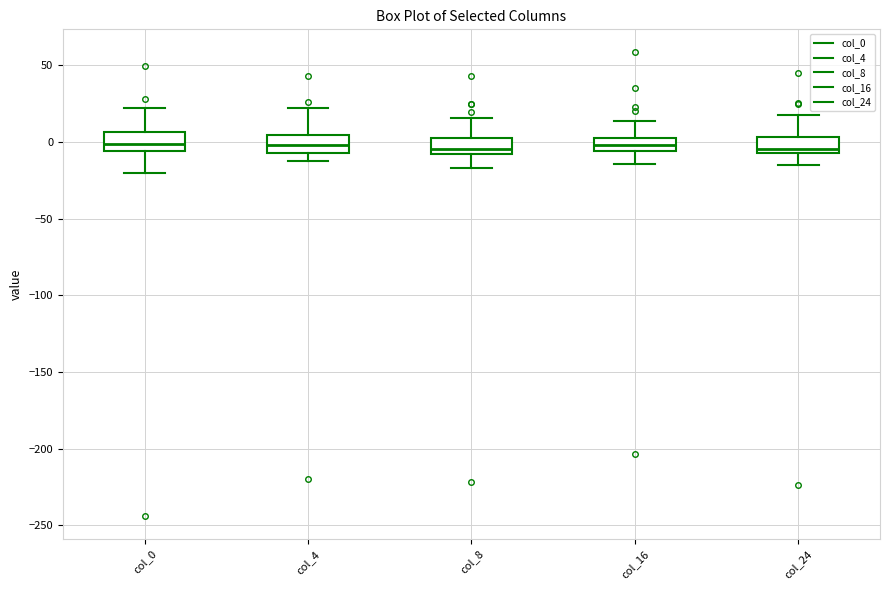

Reading left to right, transcribe this box plot: for each box, give where its median line is, the range the box spans, and where its two whiskers end, as read against the y-axis. The values are not printed on the chart, so give them approximately, as read against the axis.

col_0: median 0, box -5 to 5, whiskers -20 to 20
col_4: median 0, box -5 to 5, whiskers -15 to 20
col_8: median -5, box -10 to 5, whiskers -15 to 15
col_16: median 0, box -5 to 5, whiskers -15 to 15
col_24: median -5 (just above the box's lower edge), box -5 to 5, whiskers -15 to 15